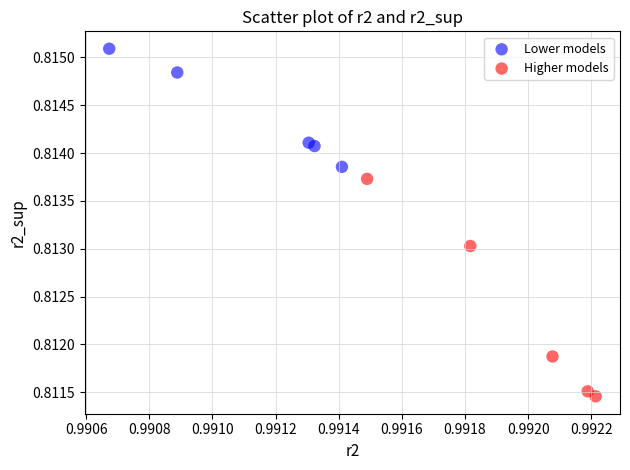

Which series reaches the maximum Y coordinate?

Lower models